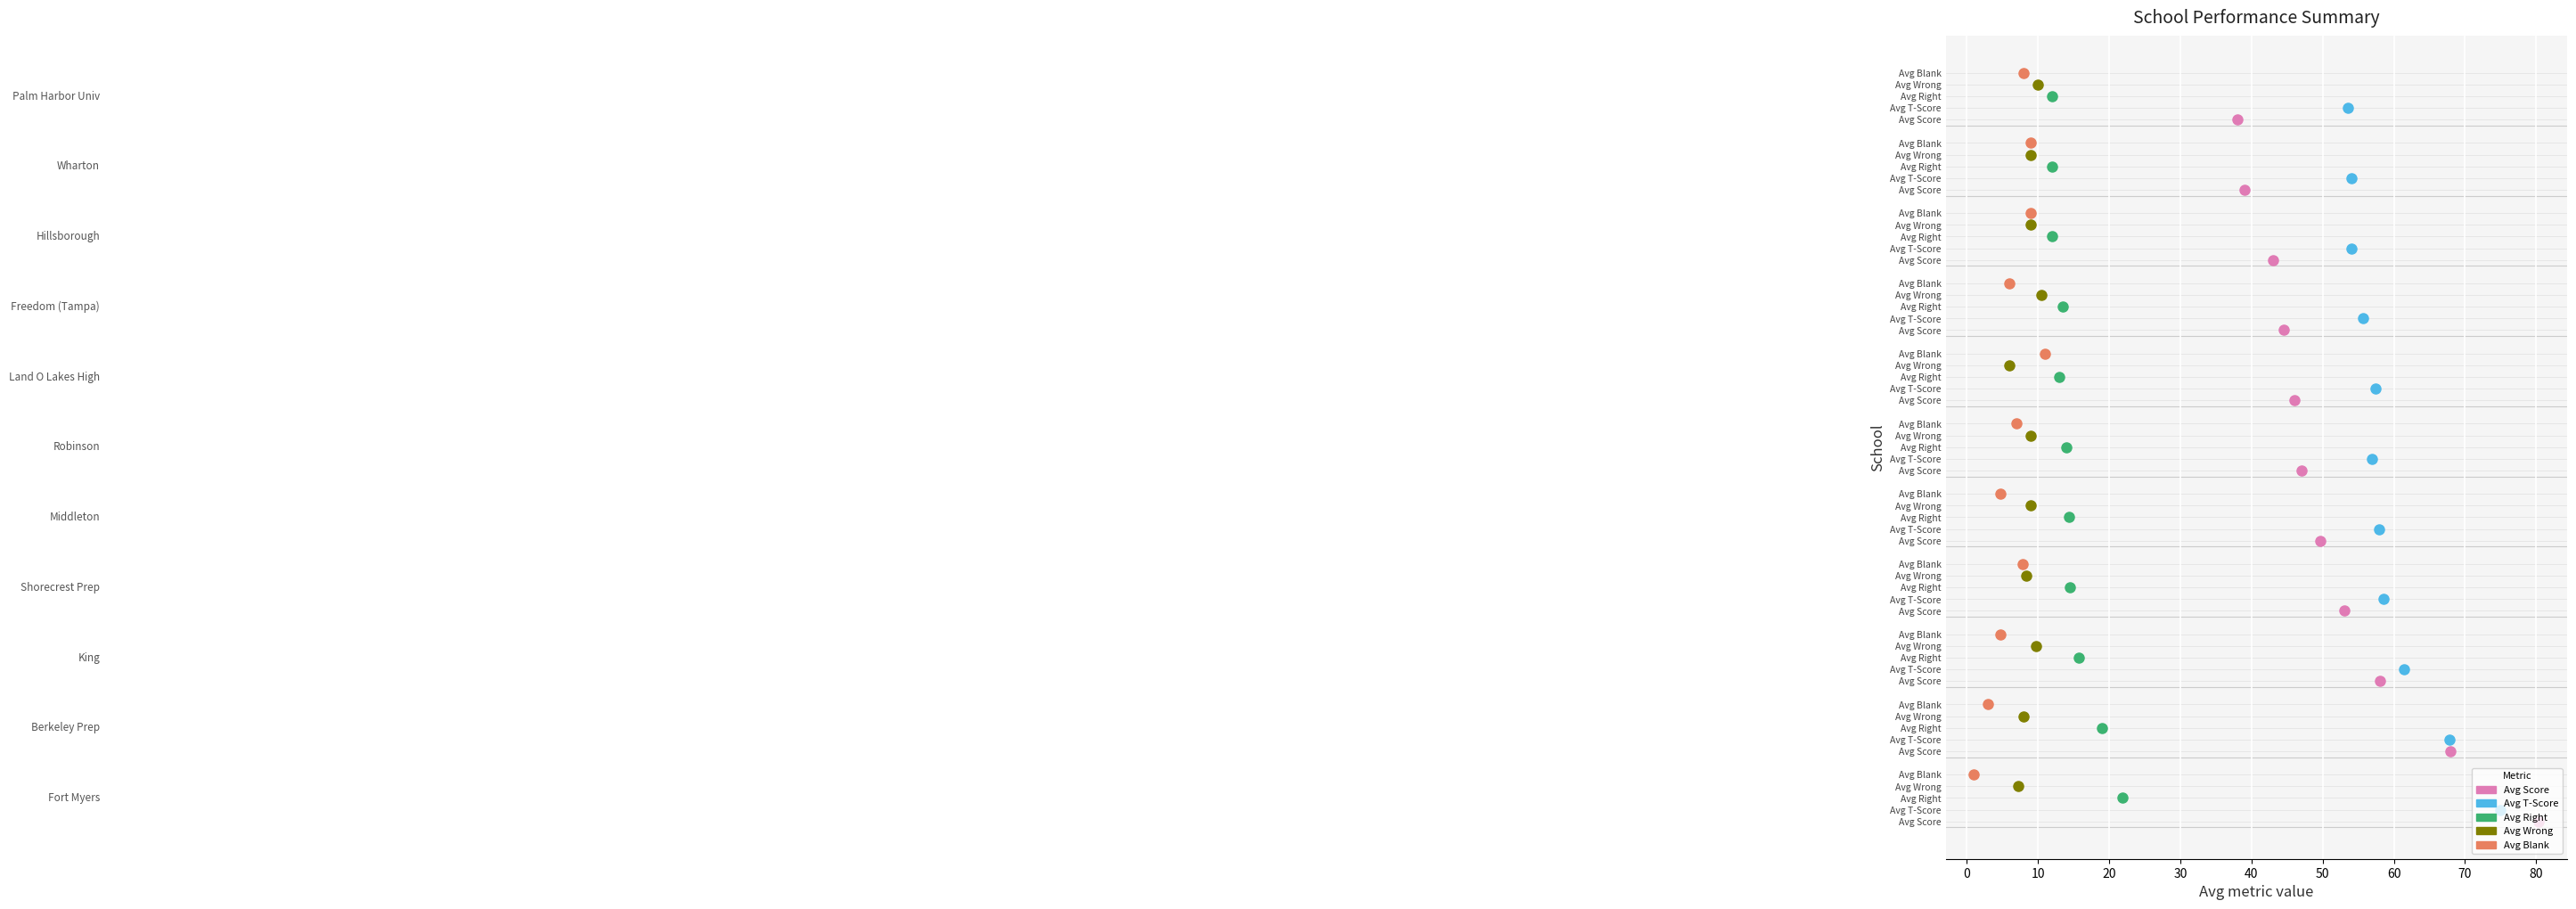

Is it true that Avg Score equals 84.4 at King?

False